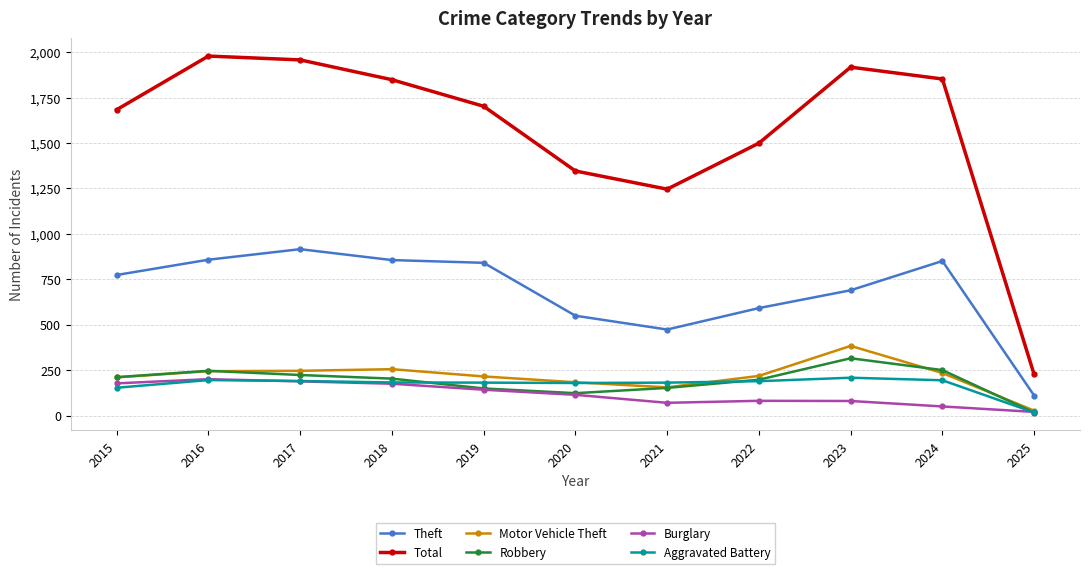

How many data points in Burglary are less than 115?

5